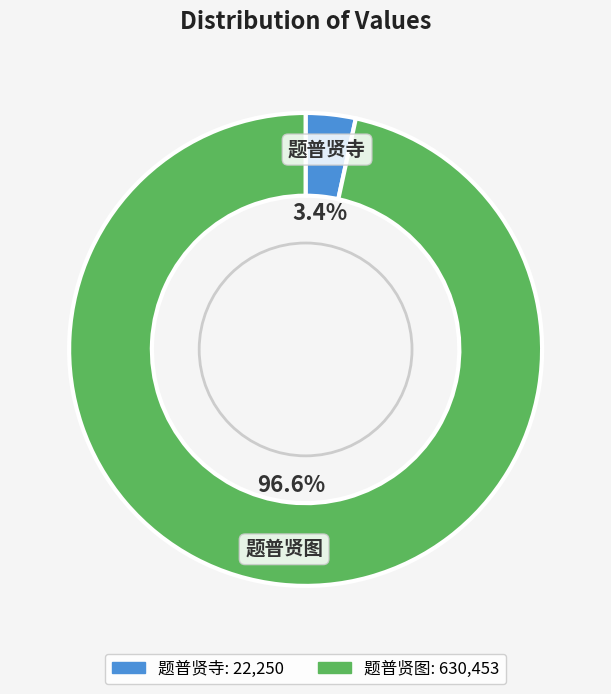

What percentage is the 题普贤图 slice, to the nearest percent?

97%